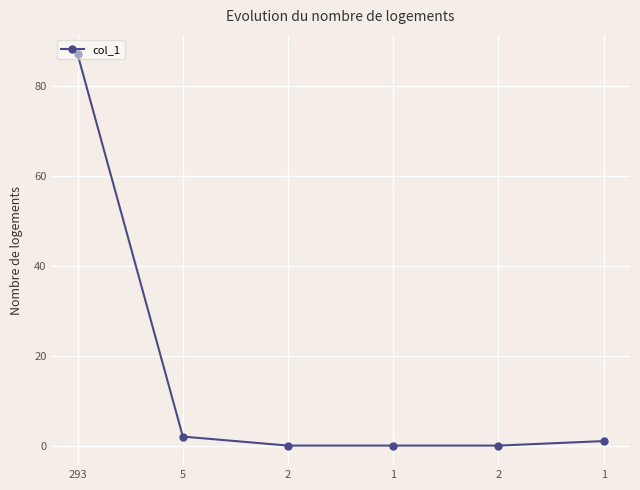

Rank the categories by value from highest to lowest.

293, 5, 1, 2, 1, 2